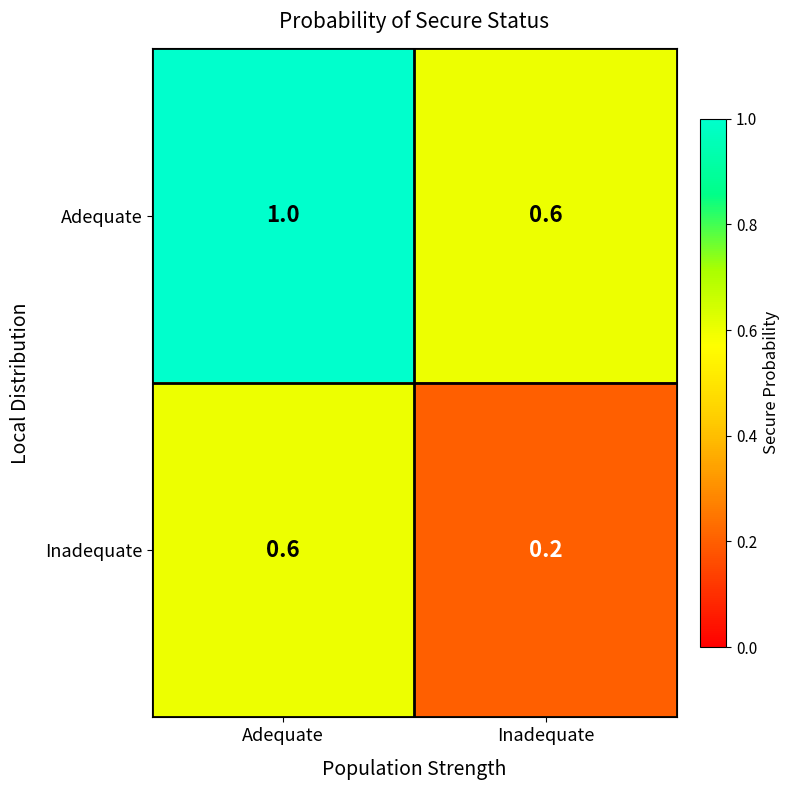

At how many categories does at least one series exceed 0?

2